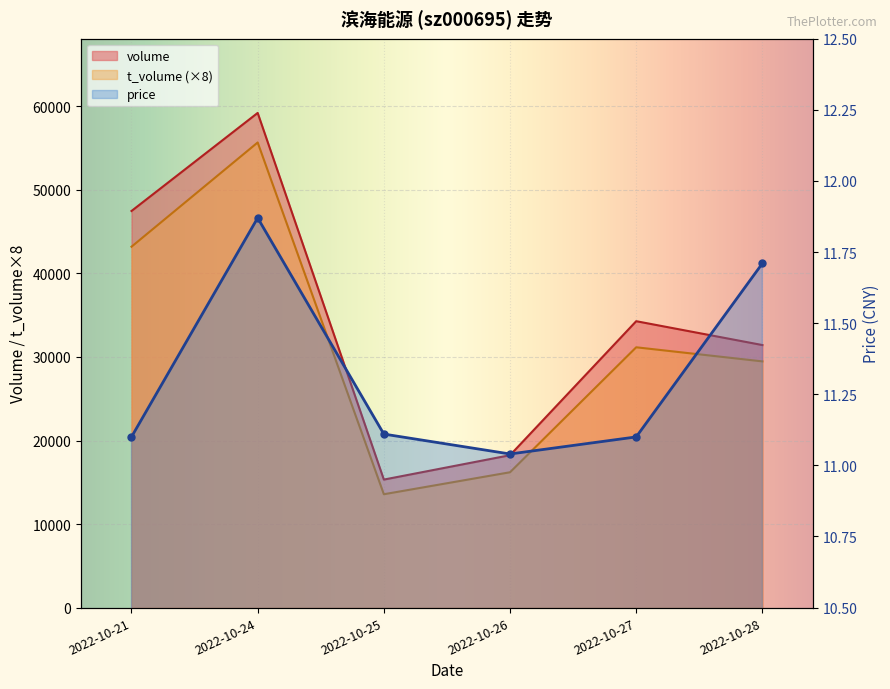

How many series are shown in this chart?

3